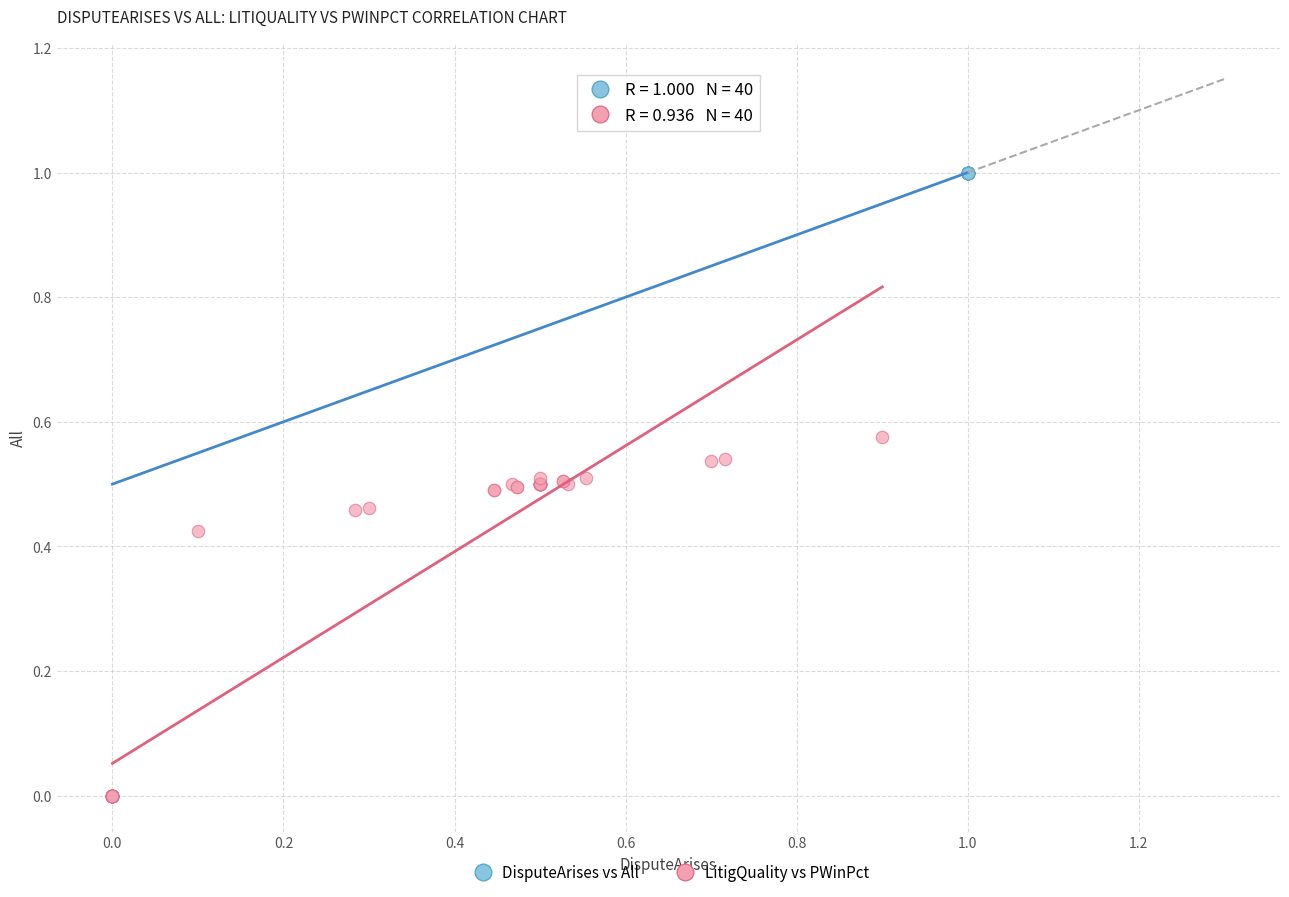

Which series has the largest Y range (max minus min)?

DisputeArises vs All